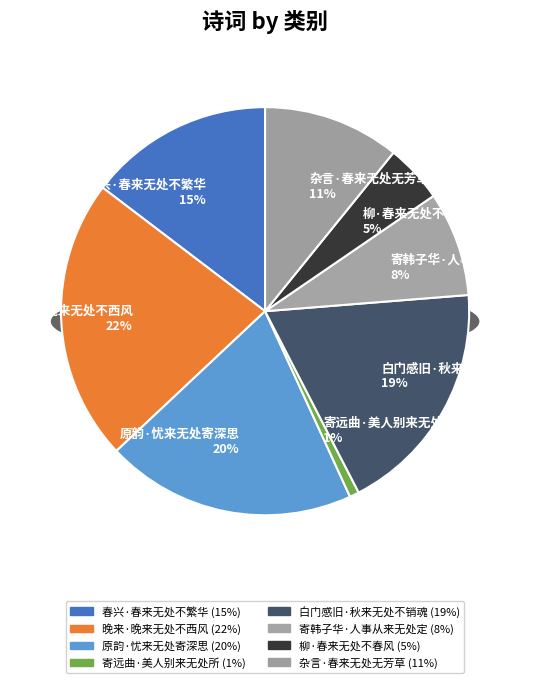

To the nearest percent, what percentage of the pie is 晚来·晚来无处不西风?

22%